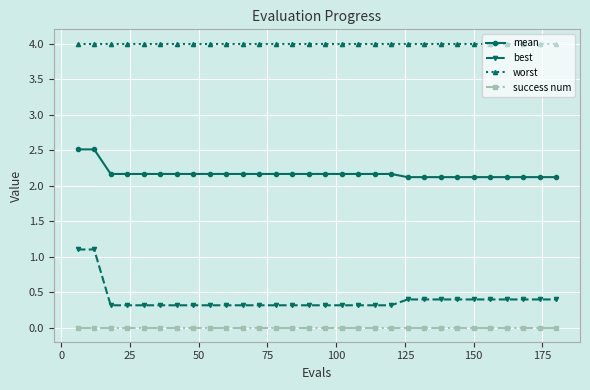

How many mean values are between 2 and 3?

30